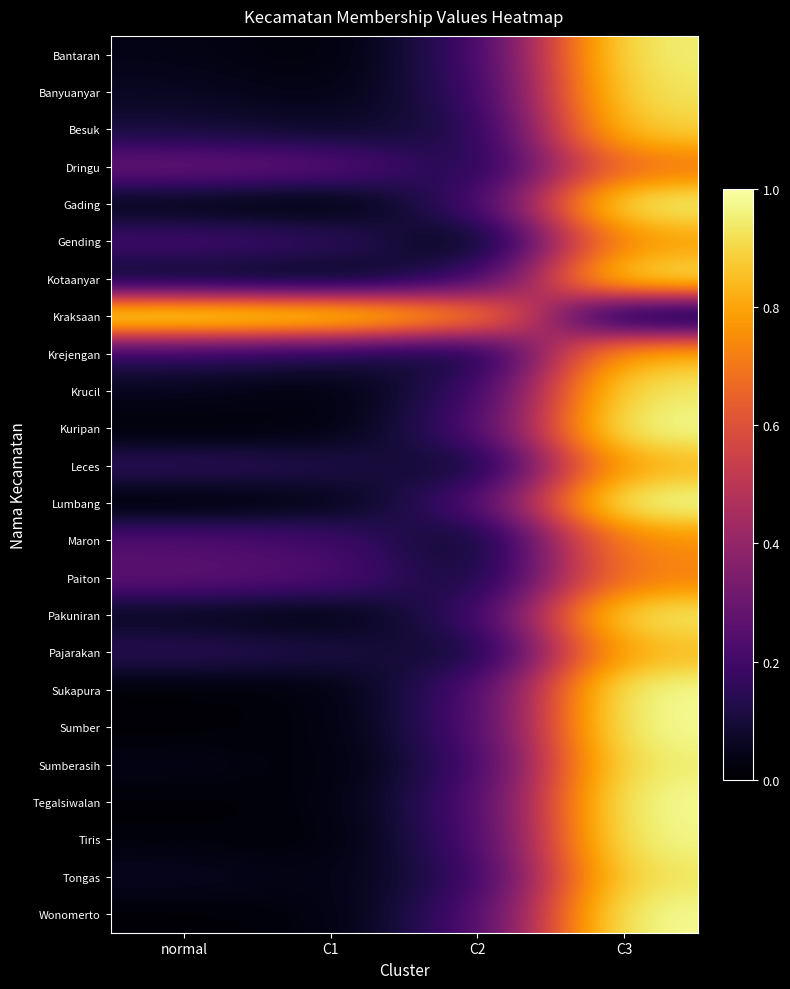

Which category has the highest value across all series?

normal